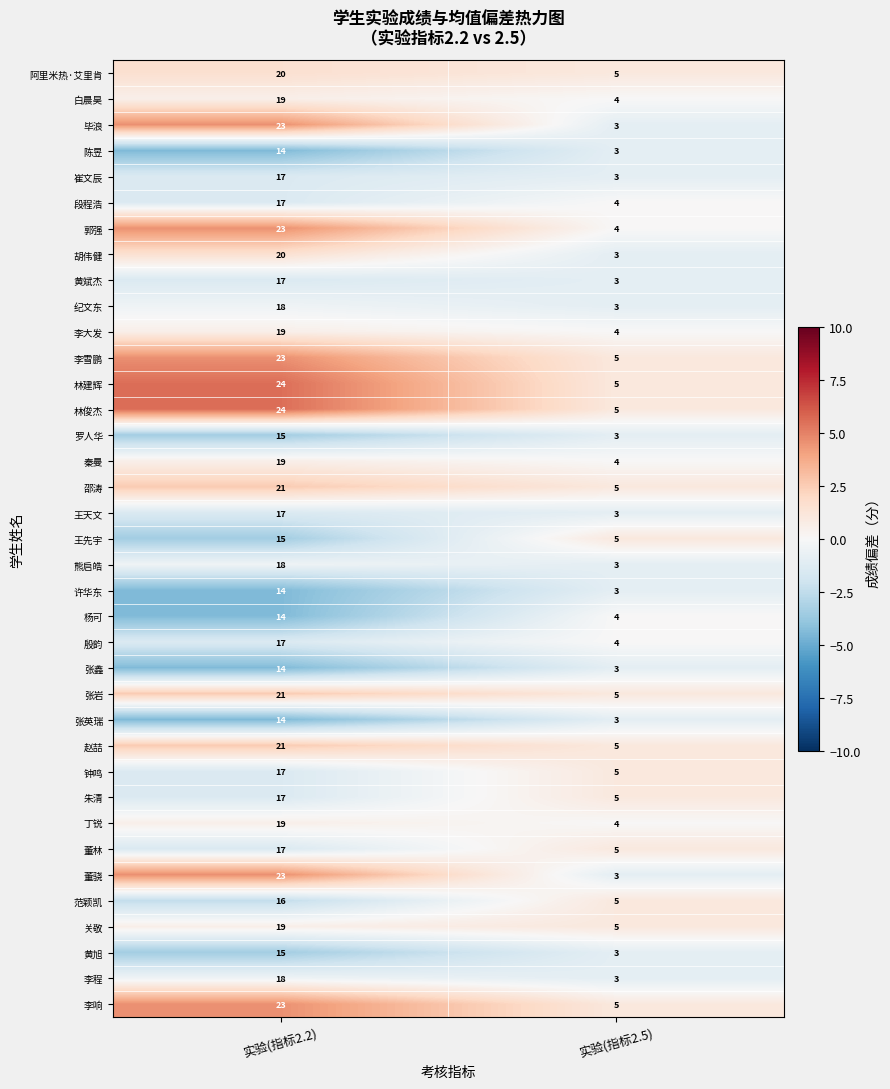

What is the greatest value displayed?

24